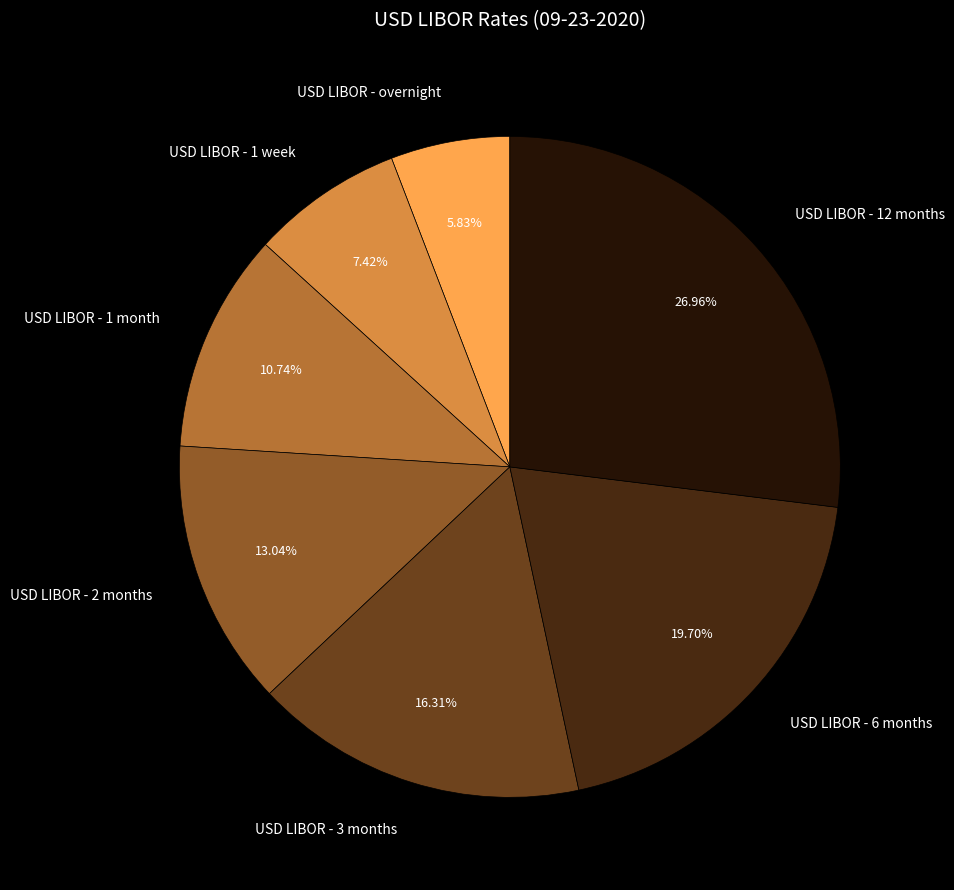

What is the largest slice in the pie chart?

USD LIBOR - 12 months